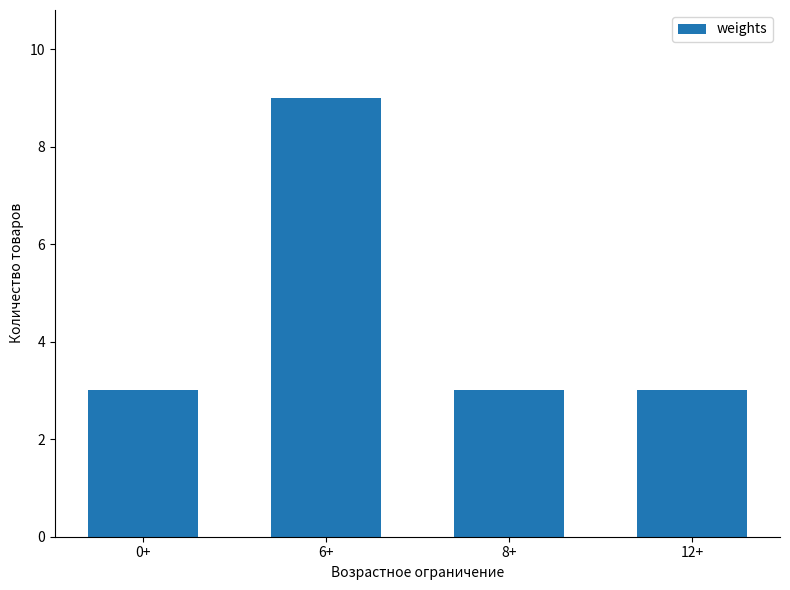

What is the ratio of the value at 6+ to the value at 12+?

3.0